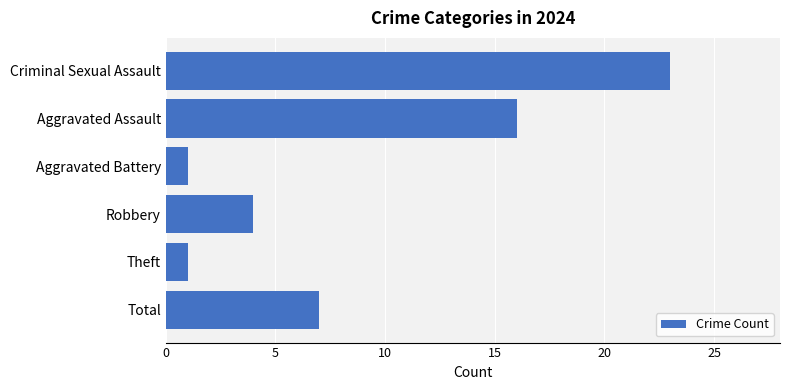

What is the difference between the maximum and second lowest values?

22